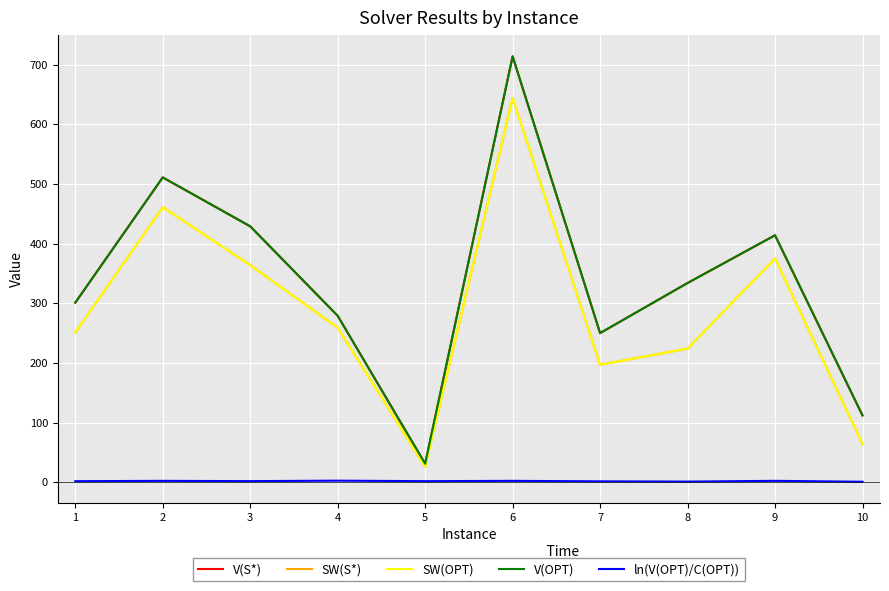

Is this an area chart (filled region under the line)?

No